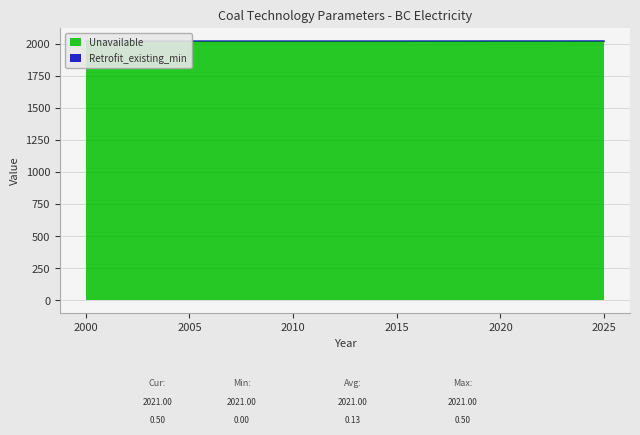

What is the difference between the second highest and minimum values?

0.3